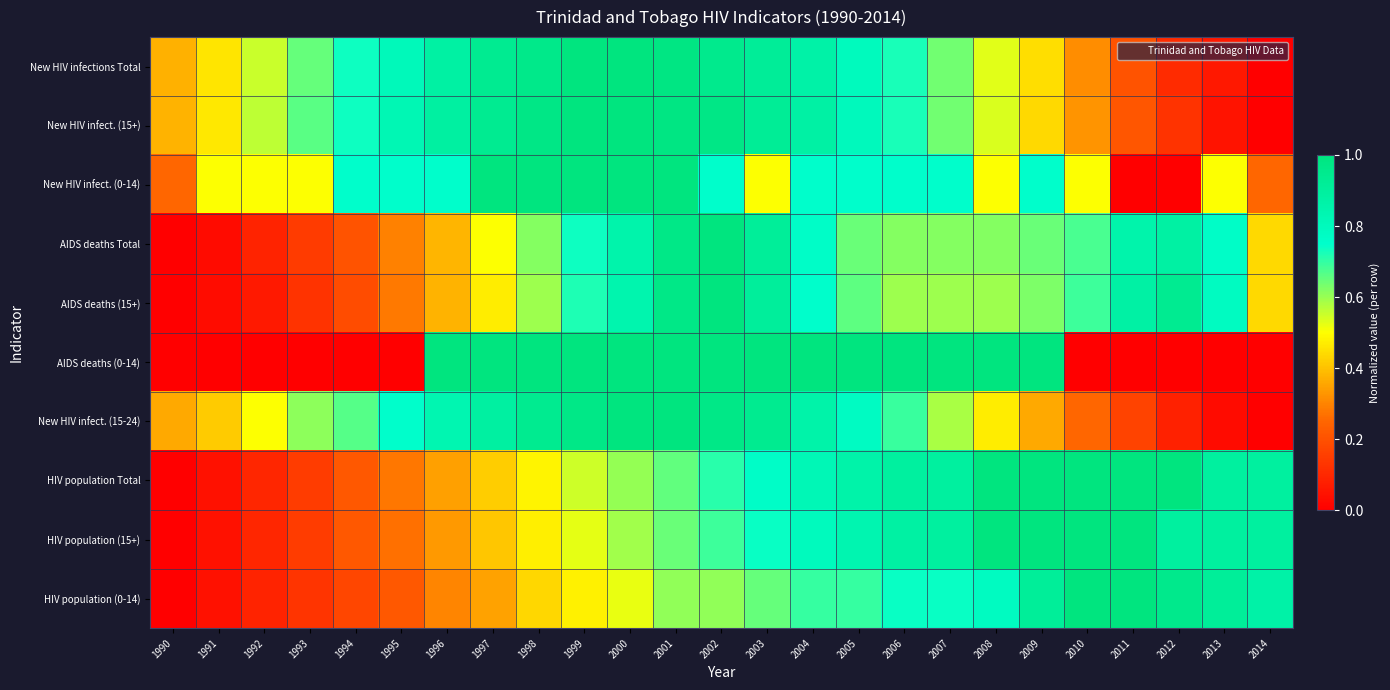

Reading left to right, extract all data points from this chart.

New HIV infections Total: 1990=0.4	1991=0.5	1992=0.6	1993=0.7	1994=0.7	1995=0.8	1996=0.9	1997=0.9	1998=1.0	1999=1.0	2000=1.0	2001=1.0	2002=1.0	2003=0.9	2004=0.9	2005=0.8	2006=0.7	2007=0.6	2008=0.5	2009=0.4	2010=0.3	2011=0.2	2012=0.1	2013=0.1	2014=0.0
New HIV infect. (15+): 1990=0.4	1991=0.5	1992=0.6	1993=0.7	1994=0.7	1995=0.8	1996=0.9	1997=0.9	1998=1.0	1999=1.0	2000=1.0	2001=1.0	2002=1.0	2003=0.9	2004=0.9	2005=0.8	2006=0.7	2007=0.6	2008=0.5	2009=0.4	2010=0.3	2011=0.2	2012=0.1	2013=0.1	2014=0.0
New HIV infect. (0-14): 1990=0.2	1991=0.5	1992=0.5	1993=0.5	1994=0.8	1995=0.8	1996=0.8	1997=1.0	1998=1.0	1999=1.0	2000=1.0	2001=1.0	2002=0.8	2003=0.5	2004=0.8	2005=0.8	2006=0.8	2007=0.8	2008=0.5	2009=0.8	2010=0.5	2011=0.0	2012=0.0	2013=0.5	2014=0.2
AIDS deaths Total: 1990=0.0	1991=0.0	1992=0.1	1993=0.1	1994=0.2	1995=0.3	1996=0.4	1997=0.5	1998=0.6	1999=0.7	2000=0.9	2001=1.0	2002=1.0	2003=0.9	2004=0.8	2005=0.6	2006=0.6	2007=0.6	2008=0.6	2009=0.6	2010=0.7	2011=0.9	2012=0.9	2013=0.8	2014=0.4
AIDS deaths (15+): 1990=0.0	1991=0.0	1992=0.1	1993=0.1	1994=0.2	1995=0.3	1996=0.4	1997=0.5	1998=0.6	1999=0.7	2000=0.8	2001=1.0	2002=1.0	2003=0.9	2004=0.8	2005=0.7	2006=0.6	2007=0.6	2008=0.6	2009=0.6	2010=0.7	2011=0.9	2012=0.9	2013=0.8	2014=0.4
AIDS deaths (0-14): 1990=0.0	1991=0.0	1992=0.0	1993=0.0	1994=0.0	1995=0.0	1996=1.0	1997=1.0	1998=1.0	1999=1.0	2000=1.0	2001=1.0	2002=1.0	2003=1.0	2004=1.0	2005=1.0	2006=1.0	2007=1.0	2008=1.0	2009=1.0	2010=0.0	2011=0.0	2012=0.0	2013=0.0	2014=0.0
New HIV infect. (15-24): 1990=0.4	1991=0.4	1992=0.5	1993=0.6	1994=0.7	1995=0.8	1996=0.8	1997=0.9	1998=0.9	1999=1.0	2000=1.0	2001=1.0	2002=1.0	2003=0.9	2004=0.9	2005=0.8	2006=0.7	2007=0.6	2008=0.5	2009=0.4	2010=0.2	2011=0.2	2012=0.1	2013=0.0	2014=0.0
HIV population Total: 1990=0.0	1991=0.0	1992=0.1	1993=0.2	1994=0.2	1995=0.3	1996=0.3	1997=0.4	1998=0.5	1999=0.5	2000=0.6	2001=0.7	2002=0.7	2003=0.8	2004=0.8	2005=0.9	2006=0.9	2007=0.9	2008=1.0	2009=1.0	2010=1.0	2011=1.0	2012=1.0	2013=0.9	2014=0.9
HIV population (15+): 1990=0.0	1991=0.0	1992=0.1	1993=0.2	1994=0.2	1995=0.3	1996=0.3	1997=0.4	1998=0.5	1999=0.5	2000=0.6	2001=0.6	2002=0.7	2003=0.7	2004=0.8	2005=0.8	2006=0.9	2007=0.9	2008=1.0	2009=1.0	2010=1.0	2011=1.0	2012=0.9	2013=0.9	2014=0.9
HIV population (0-14): 1990=0.0	1991=0.0	1992=0.1	1993=0.1	1994=0.2	1995=0.2	1996=0.3	1997=0.3	1998=0.4	1999=0.5	2000=0.5	2001=0.6	2002=0.6	2003=0.7	2004=0.7	2005=0.7	2006=0.7	2007=0.7	2008=0.8	2009=0.9	2010=1.0	2011=1.0	2012=1.0	2013=0.9	2014=0.9